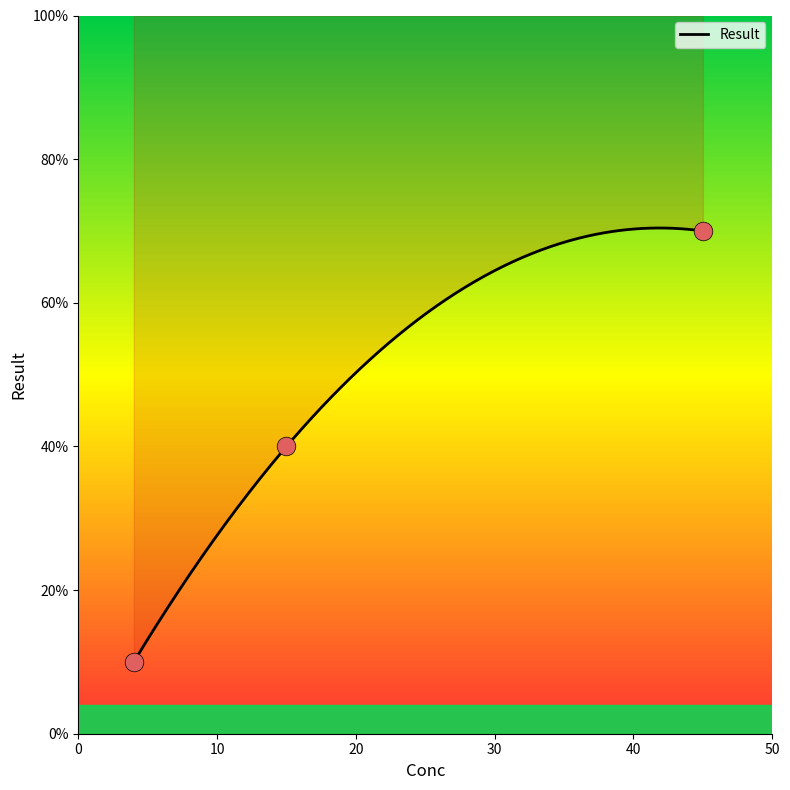

What is the change in value from 4.0 to 15.0?

+0.3